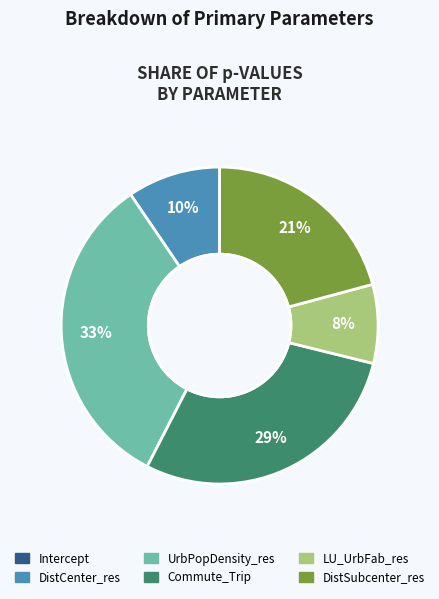

Is it true that LU_UrbFab_res is 1% of the pie?

False